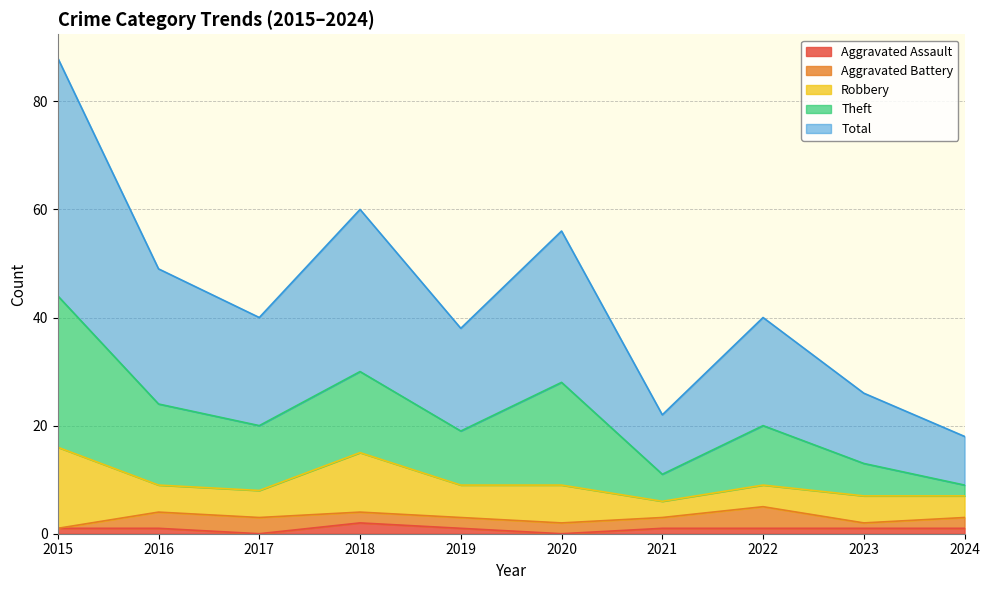

List the labels in order of Aggravated Assault value, largest first.

2018, 2015, 2016, 2019, 2021, 2022, 2023, 2024, 2017, 2020